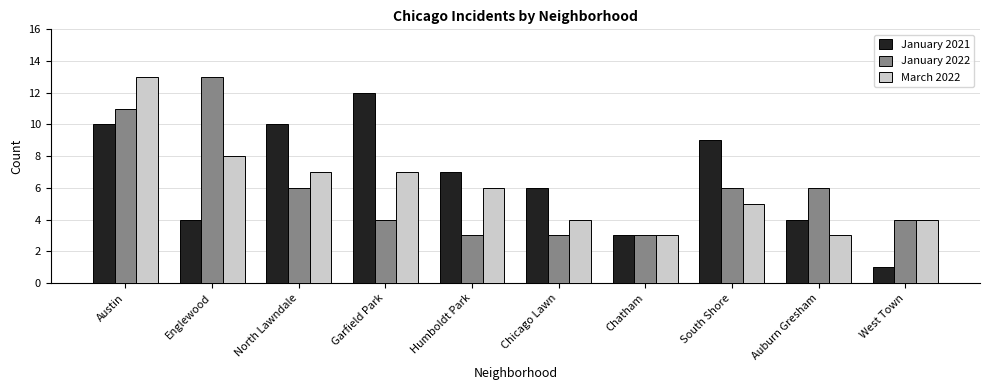

What is the minimum value shown in the chart?

1